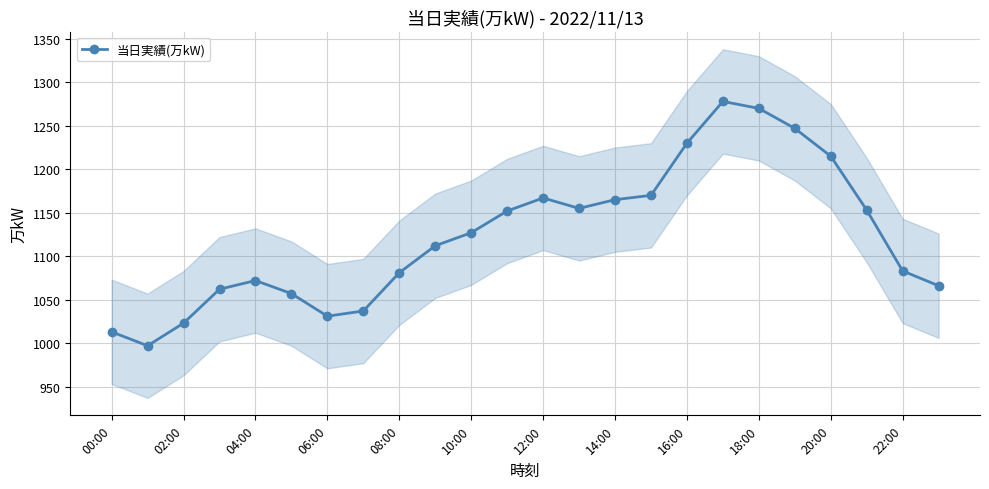

The 当日実績(万kW) series shows 419 at 02:00. True or false?

False